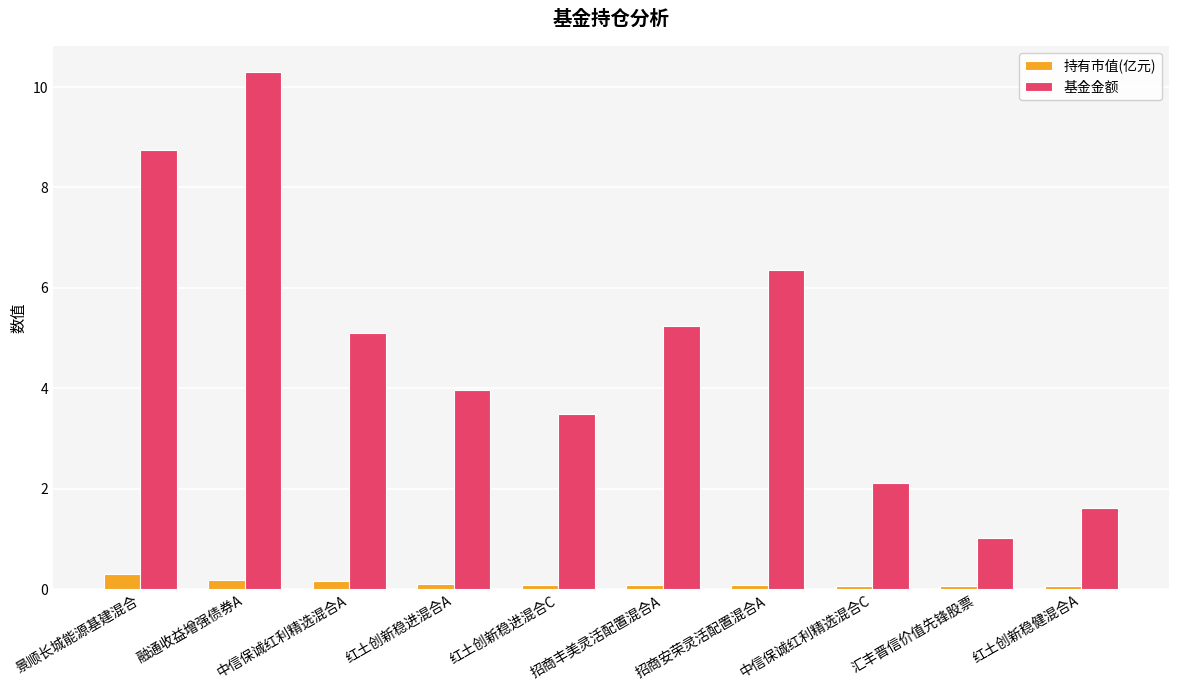

What is the minimum value for 持有市值(亿元)?

0.1